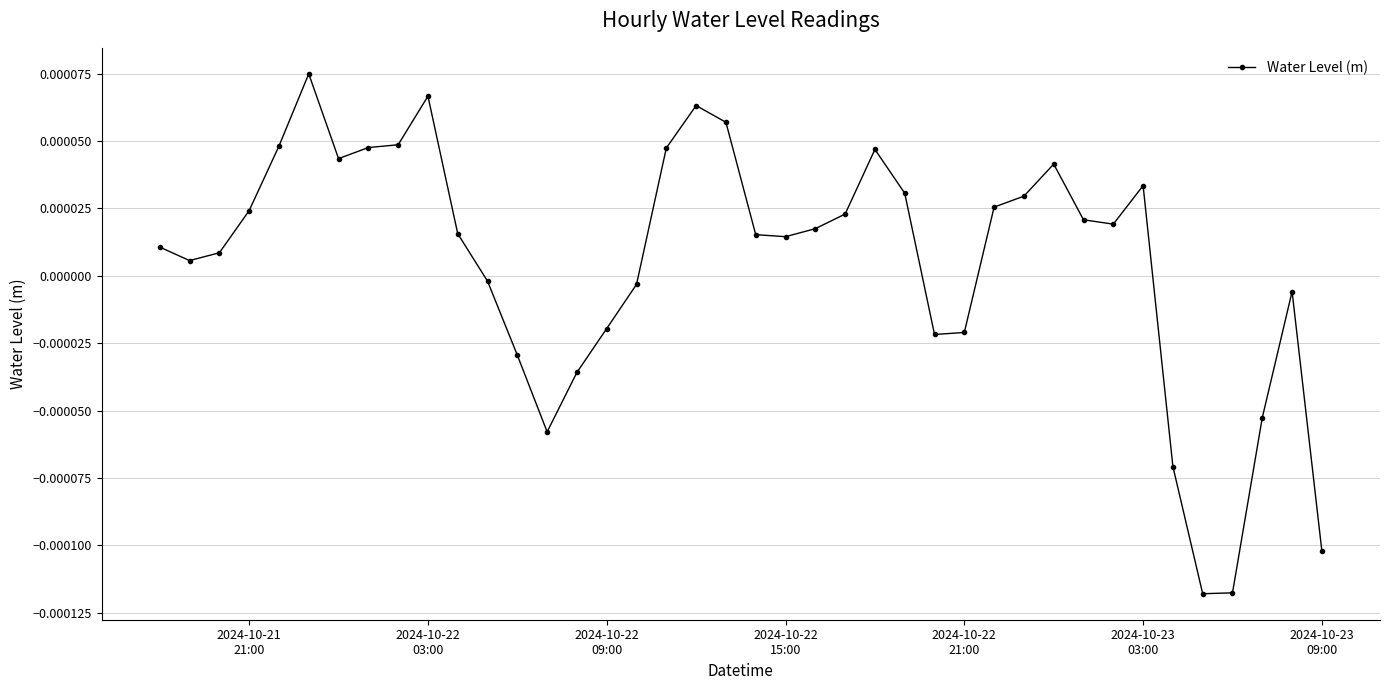

True or false: there are more than 1 points higher than both neighbors.

True